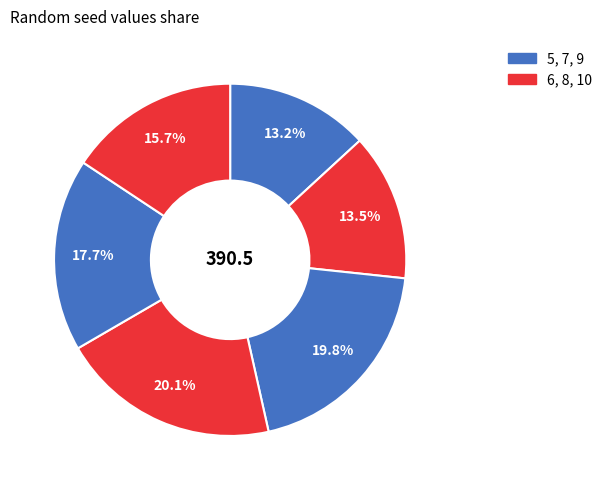

To the nearest percent, what is the difference between the largest and smallest slice percentages?

7%